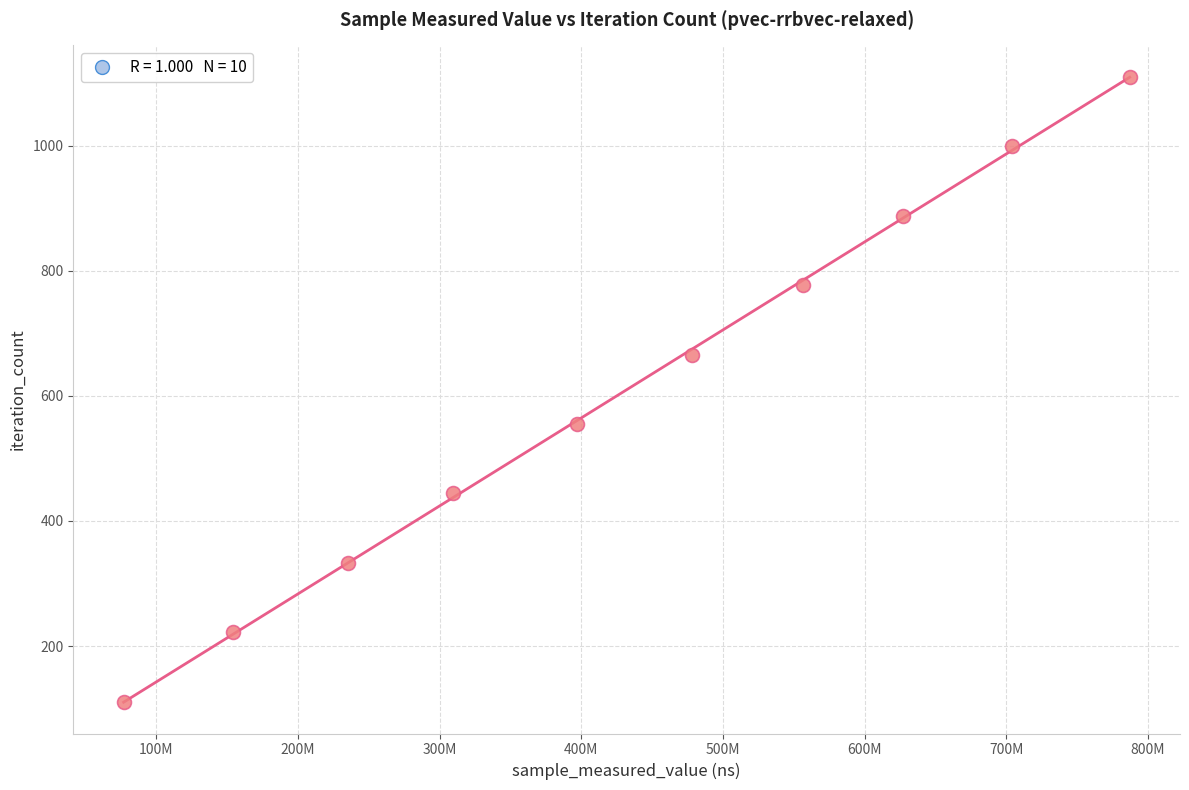

What is the range of Y values (max minus min)?

999